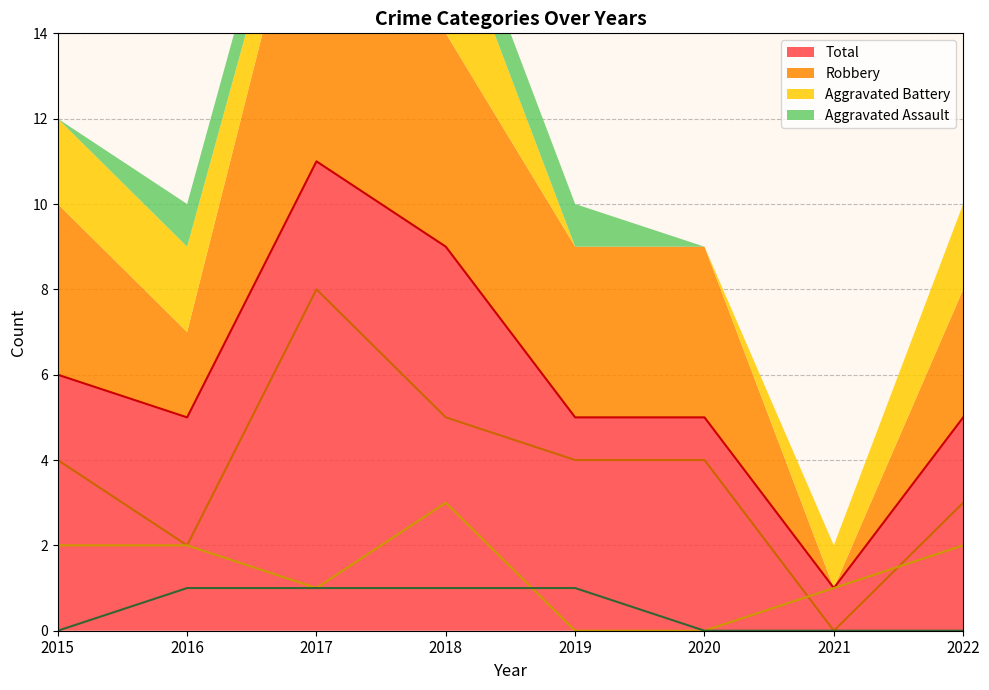

How many data points in Total are above 5?

3